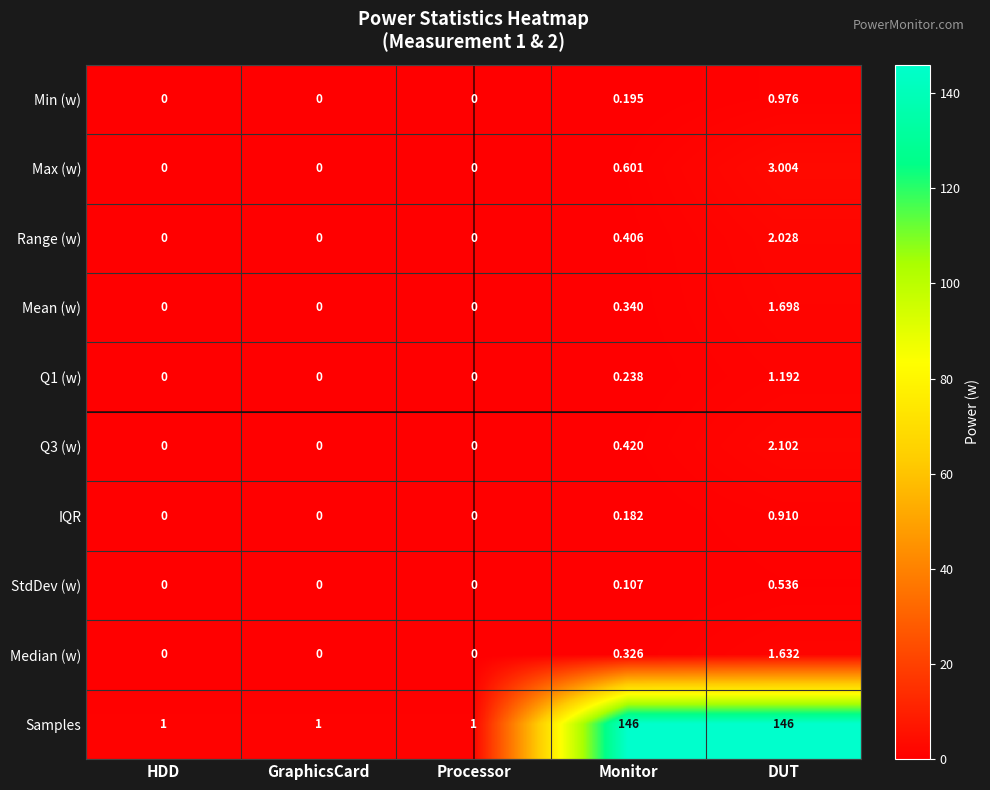

Where is Range (w) nearest to the value 1?

Monitor